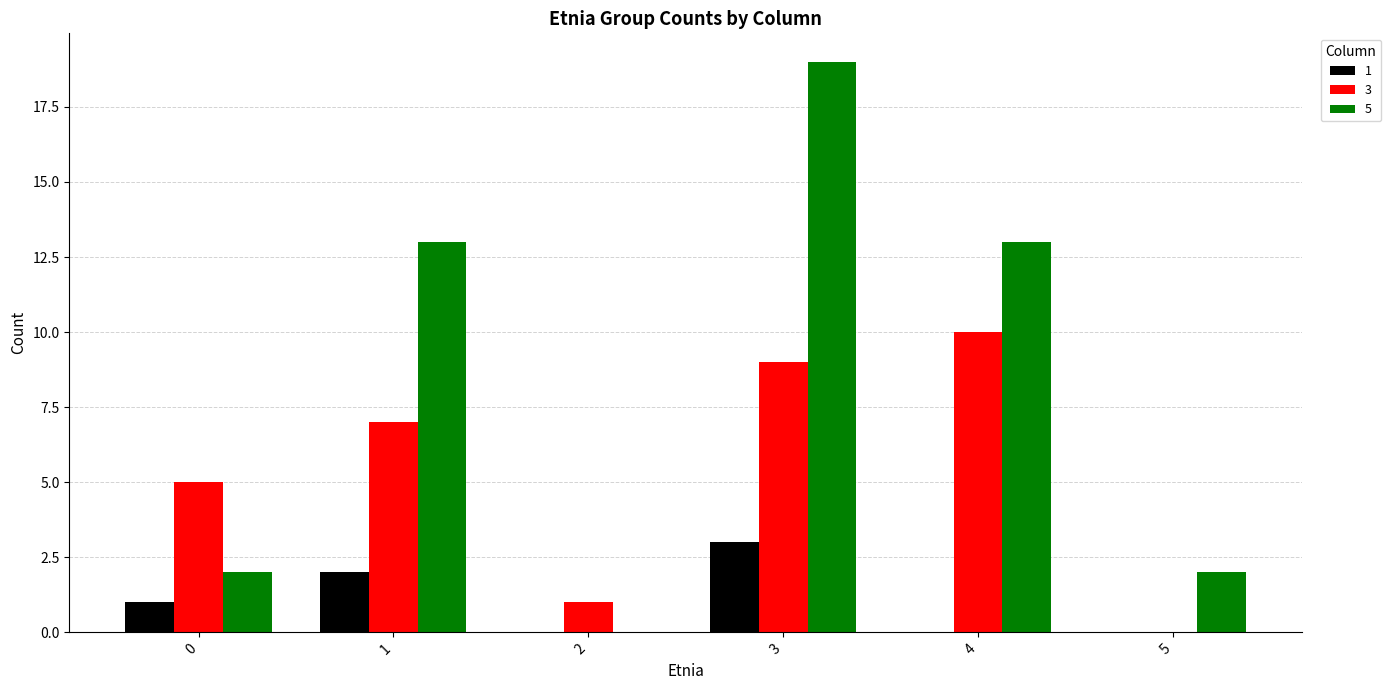

The value of 3 at 4 is 10. True or false?

True